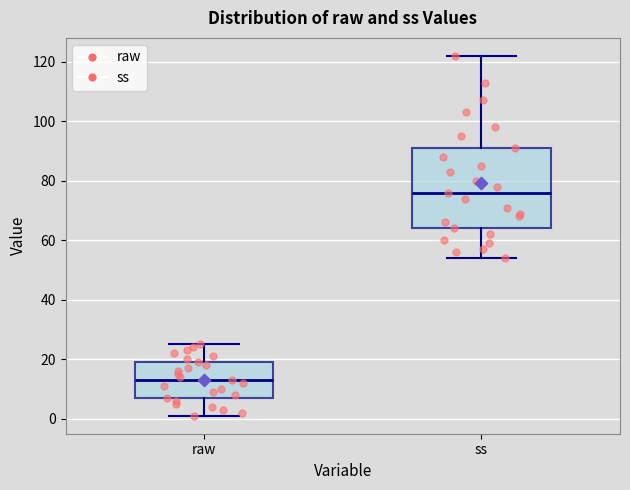

Reading left to right, transcribe this box plot: for each box, give where its median line is, the range the box spans, and where its two whiskers end, as read against the y-axis. The values are not printed on the chart, so give them approximately, as read against the axis.

raw: median 14, box 8 to 20, whiskers 2 to 26
ss: median 76, box 64 to 92, whiskers 54 to 122